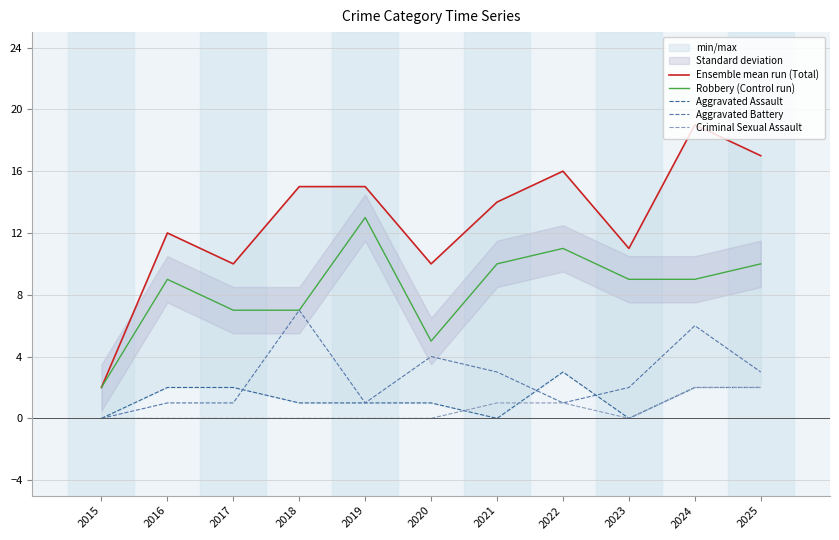

Reading left to right, transcribe all the data shown in this chart.

Ensemble mean run (Total): 2015=2	2016=12	2017=10	2018=15	2019=15	2020=10	2021=14	2022=16	2023=11	2024=19	2025=17
Robbery (Control run): 2015=2	2016=9	2017=7	2018=7	2019=13	2020=5	2021=10	2022=11	2023=9	2024=9	2025=10
Aggravated Assault: 2015=0	2016=2	2017=2	2018=1	2019=1	2020=1	2021=0	2022=3	2023=0	2024=2	2025=2
Aggravated Battery: 2015=0	2016=1	2017=1	2018=7	2019=1	2020=4	2021=3	2022=1	2023=2	2024=6	2025=3
Criminal Sexual Assault: 2015=0	2016=0	2017=0	2018=0	2019=0	2020=0	2021=1	2022=1	2023=0	2024=2	2025=2